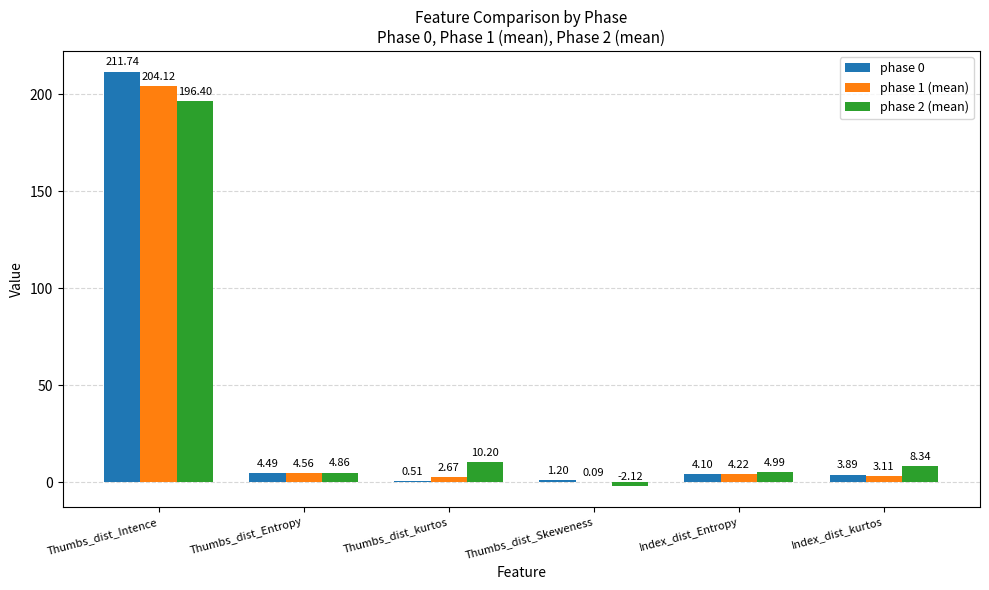

What is the average value of the phase 0 series?

37.7